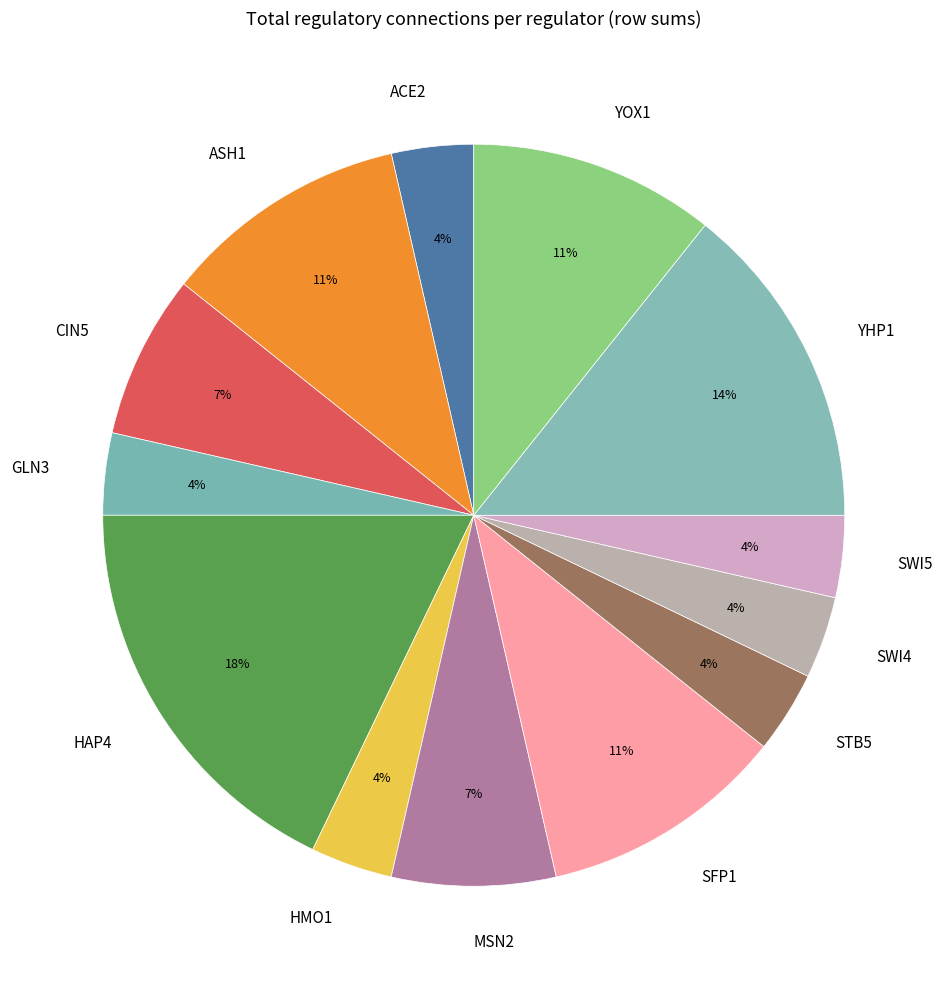

Is there any slice that represents more than half of the pie?

No